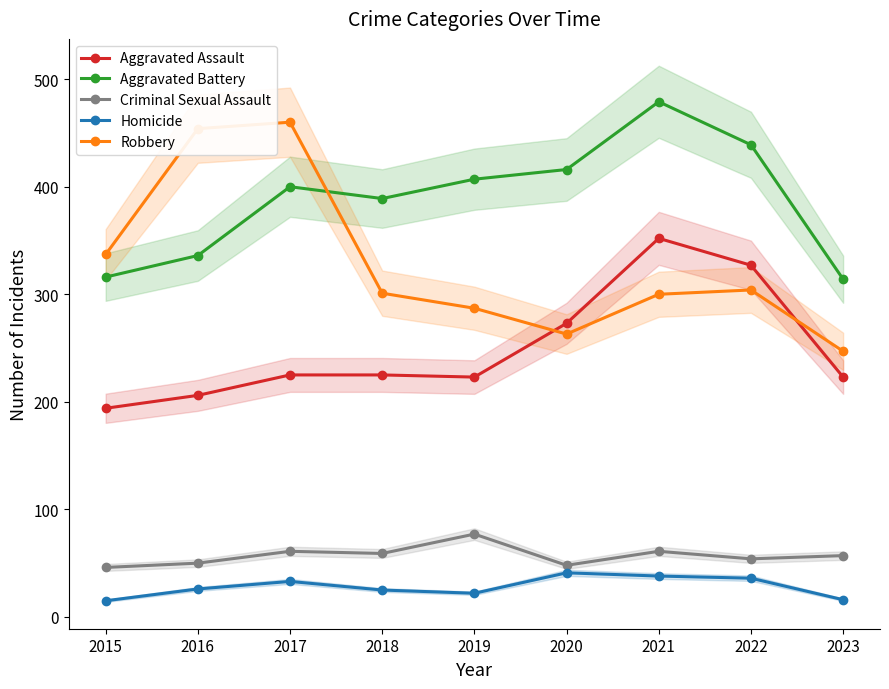

At which category does the chart reach its minimum across all series?

2015